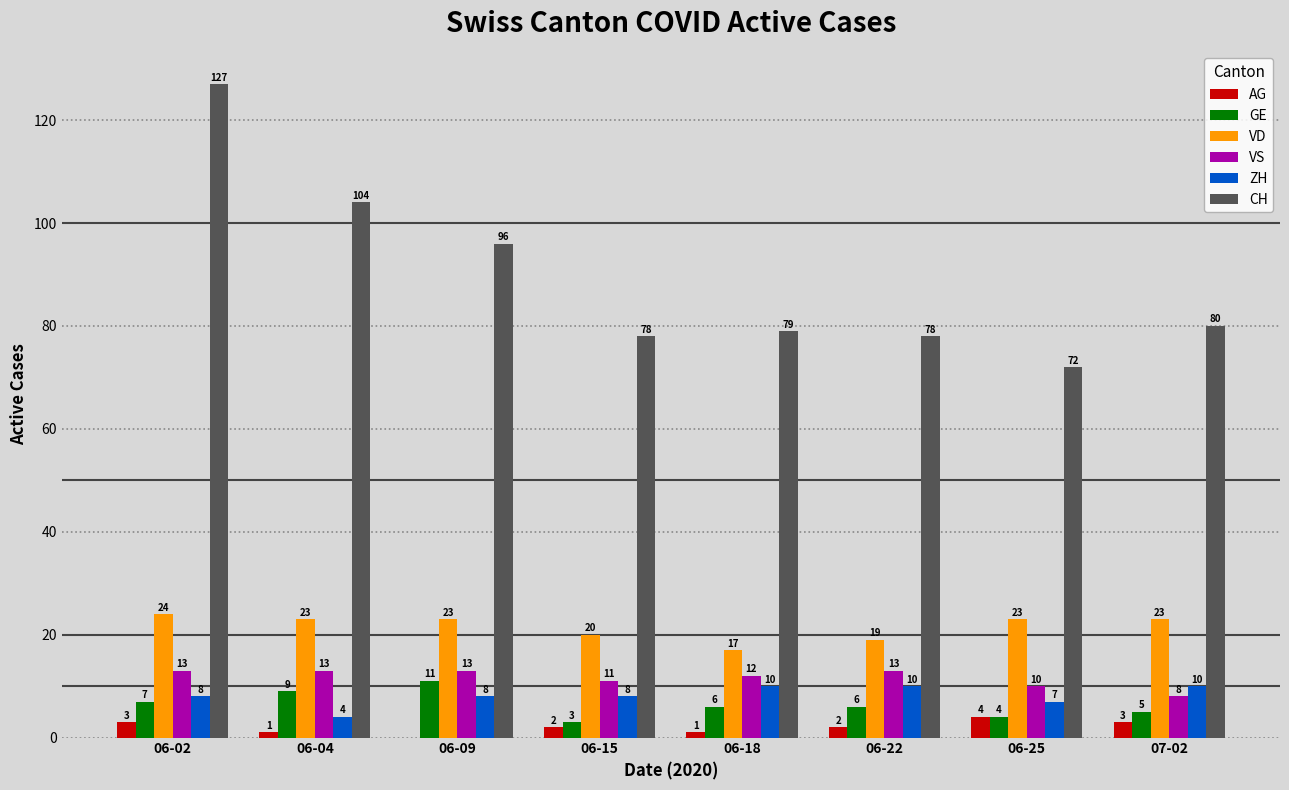

What is the sum of all GE values?

51